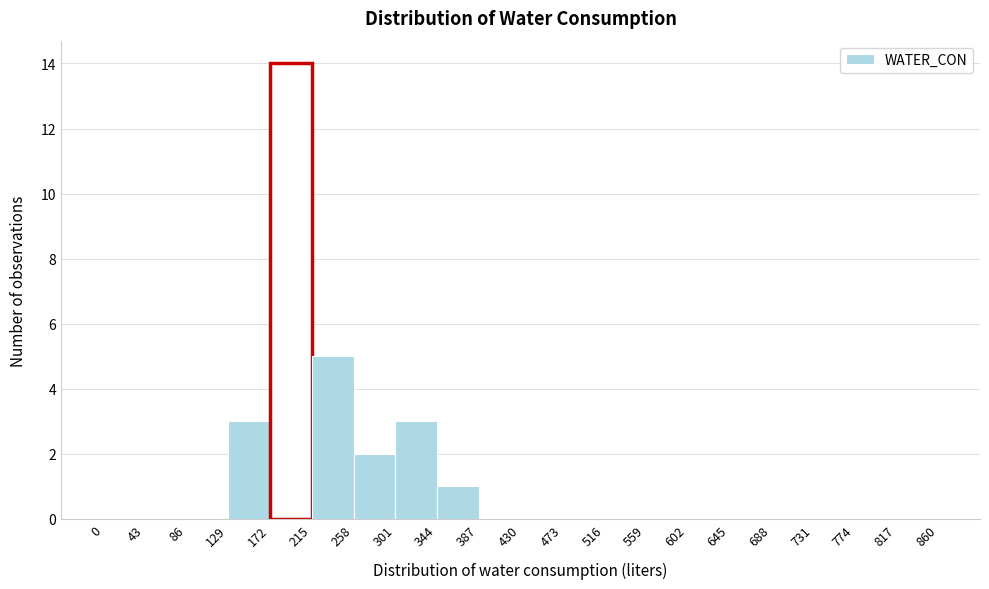

Over which range of the x-axis is the bar tallest?

172 to 215